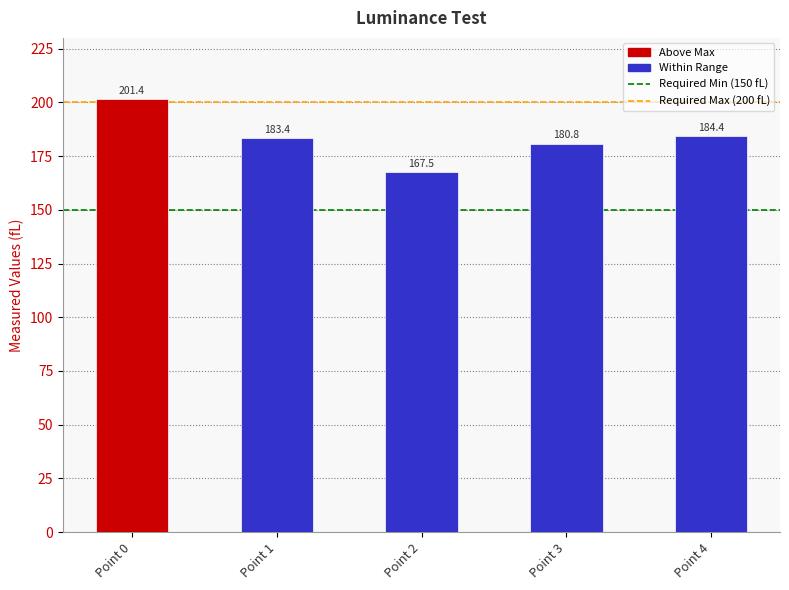

Which label corresponds to the largest value in the chart?

Point 0